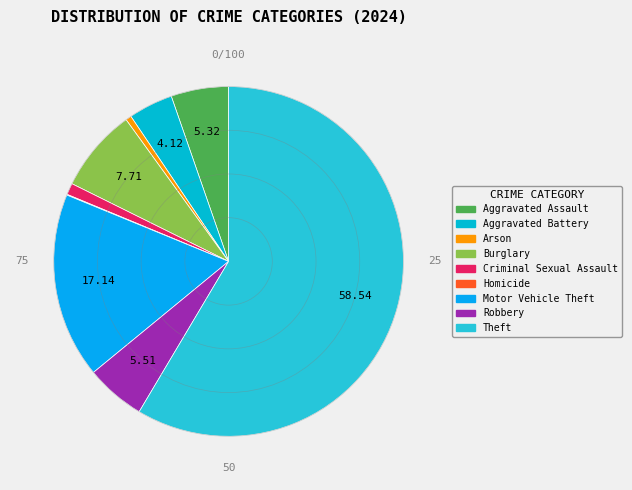

What is the change in value from Aggravated Assault to Homicide?

-79